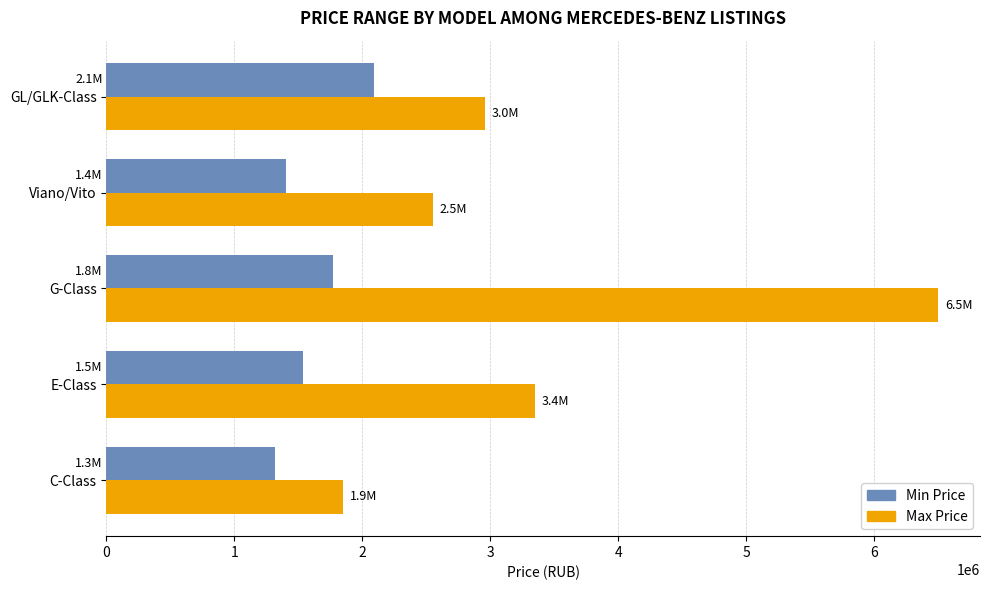

Which category has the lowest value in the Max Price series?

C-Class